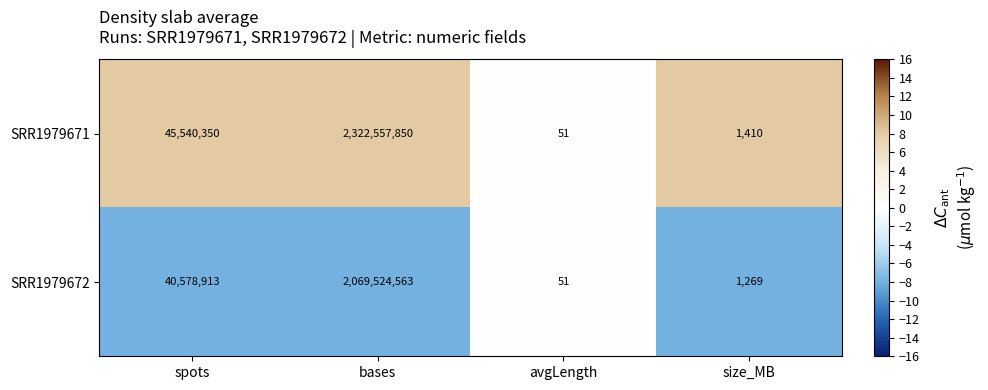

Which series has the largest total across all categories?

SRR1979671